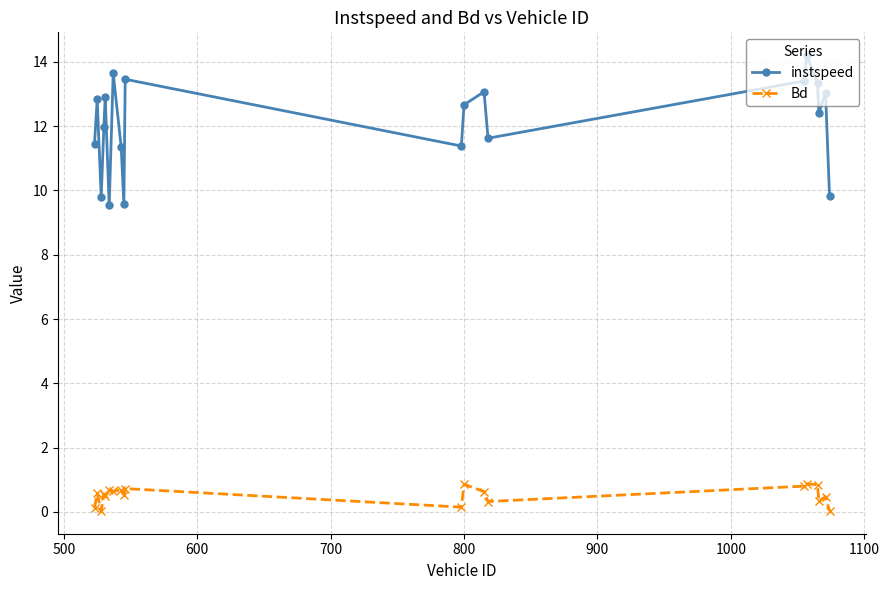

What is the difference between the second highest and second lowest values in the Bd series?

0.8